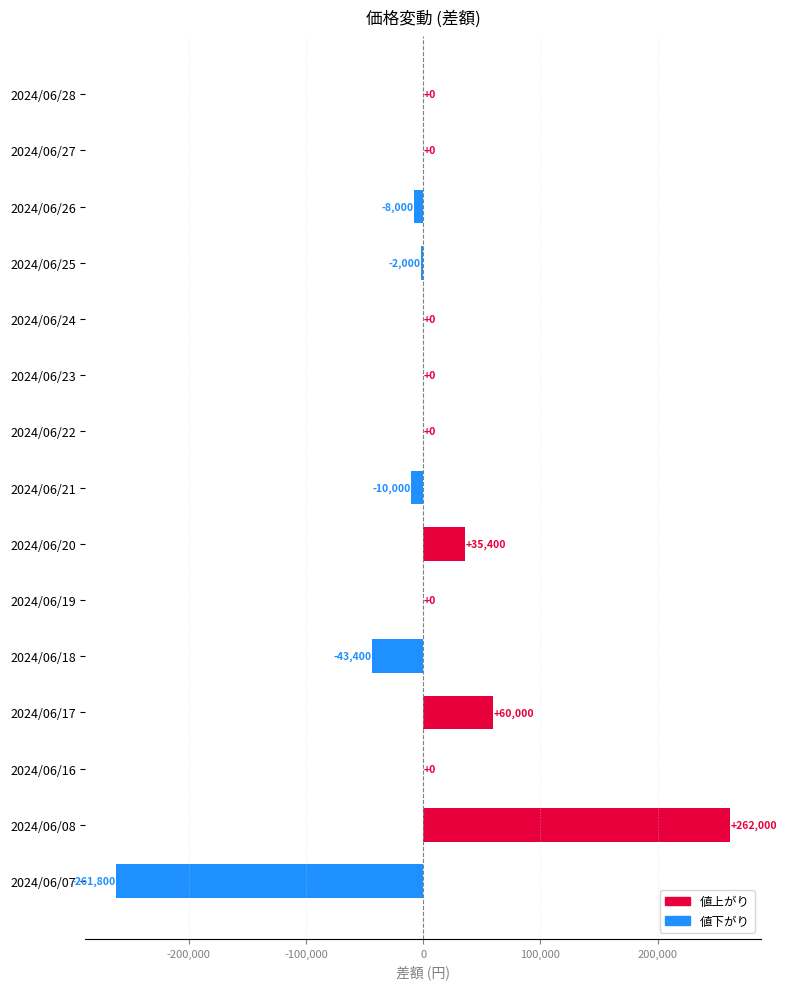

What is the maximum value shown in the chart?

262000